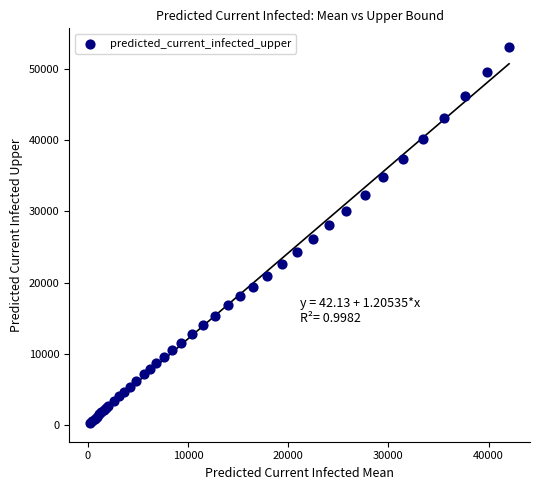

What Y value in the scatter plot is closest to 26682?

26095